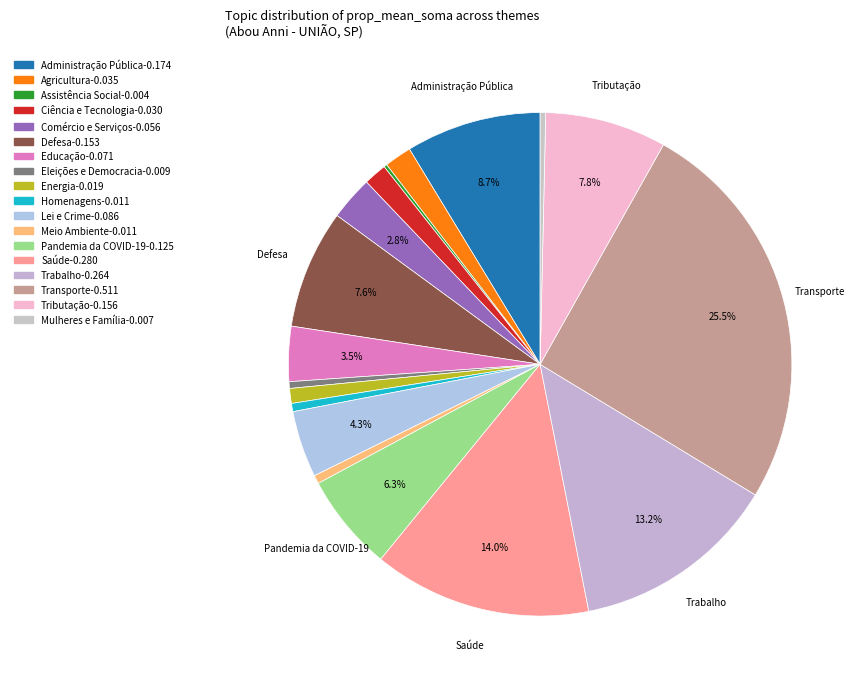

To the nearest percent, what is the average slice percentage?

6%